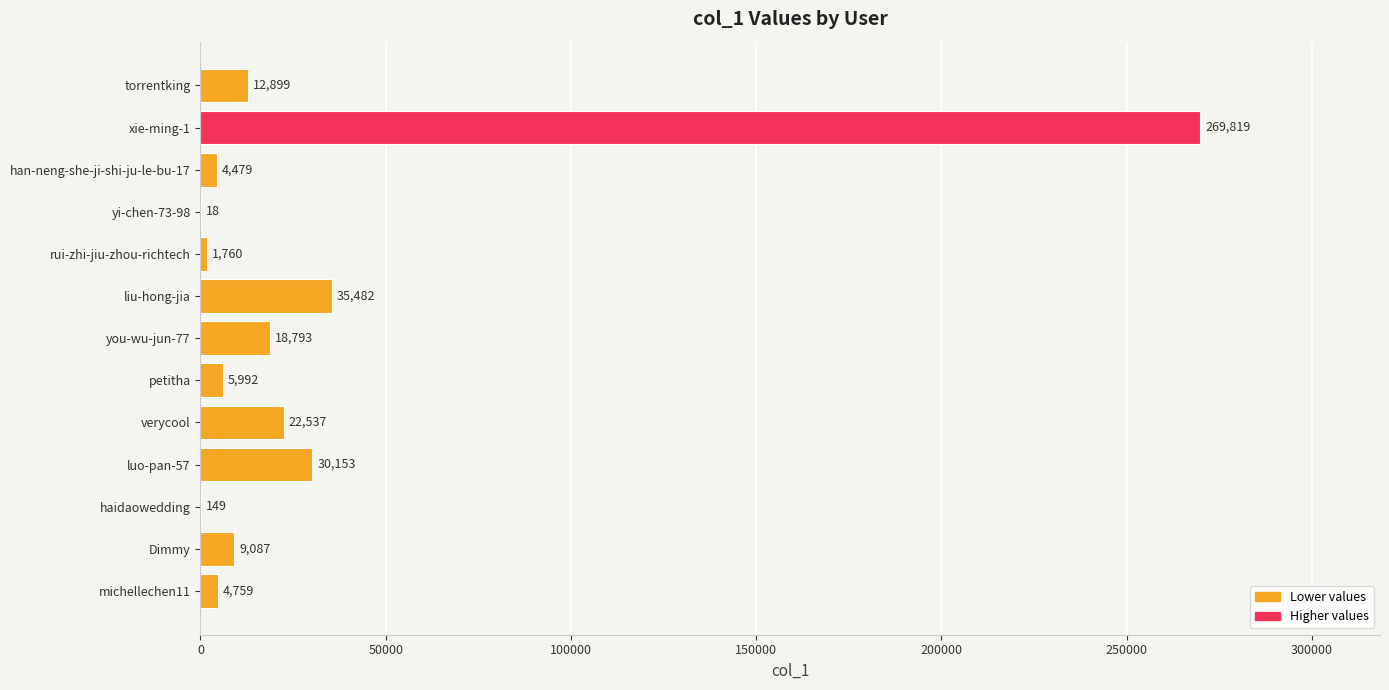

What value does the data have at haidaowedding?

149